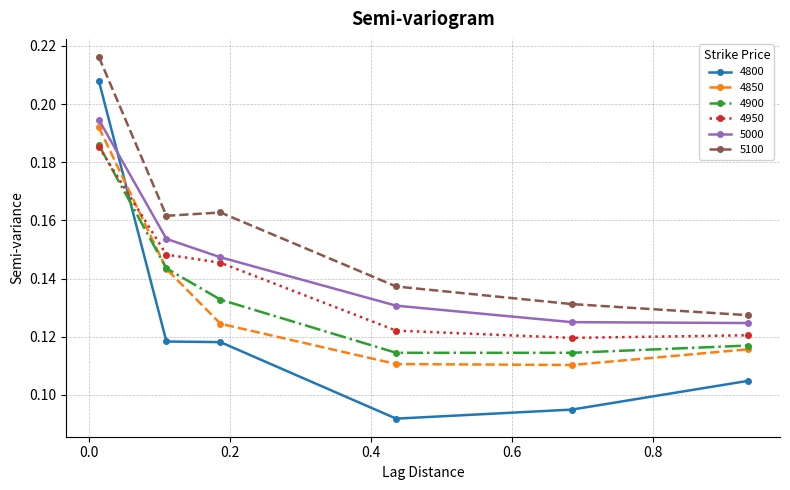

In 4850, how many points are lower than both neighbors (excluding endpoints)?

1